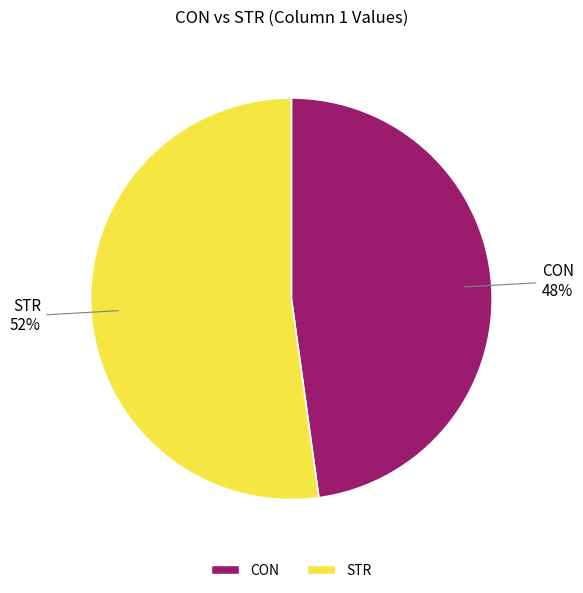

To the nearest percent, what is the average slice percentage?

50%